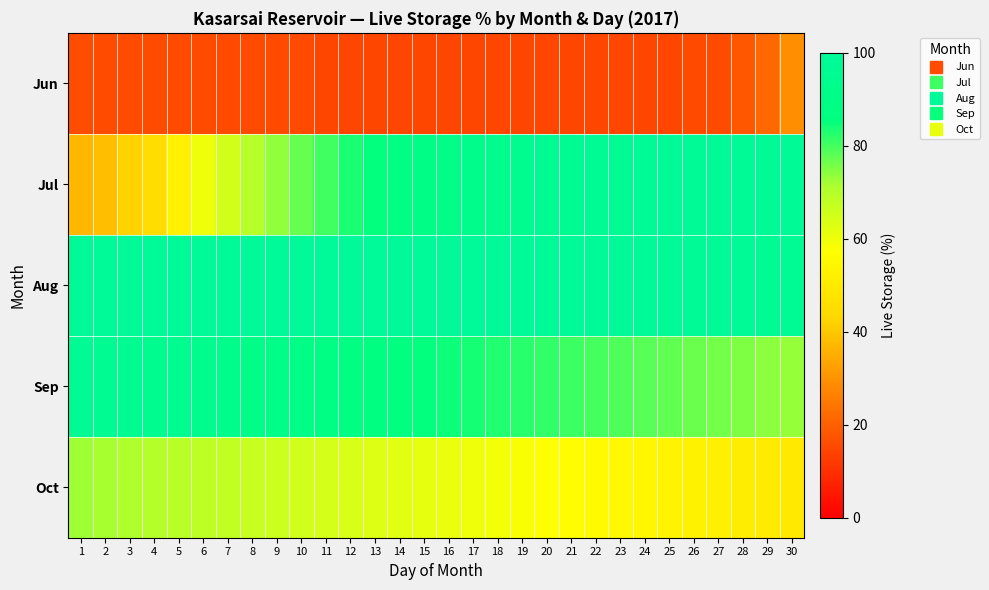

Which series has the largest total across all categories?

Aug